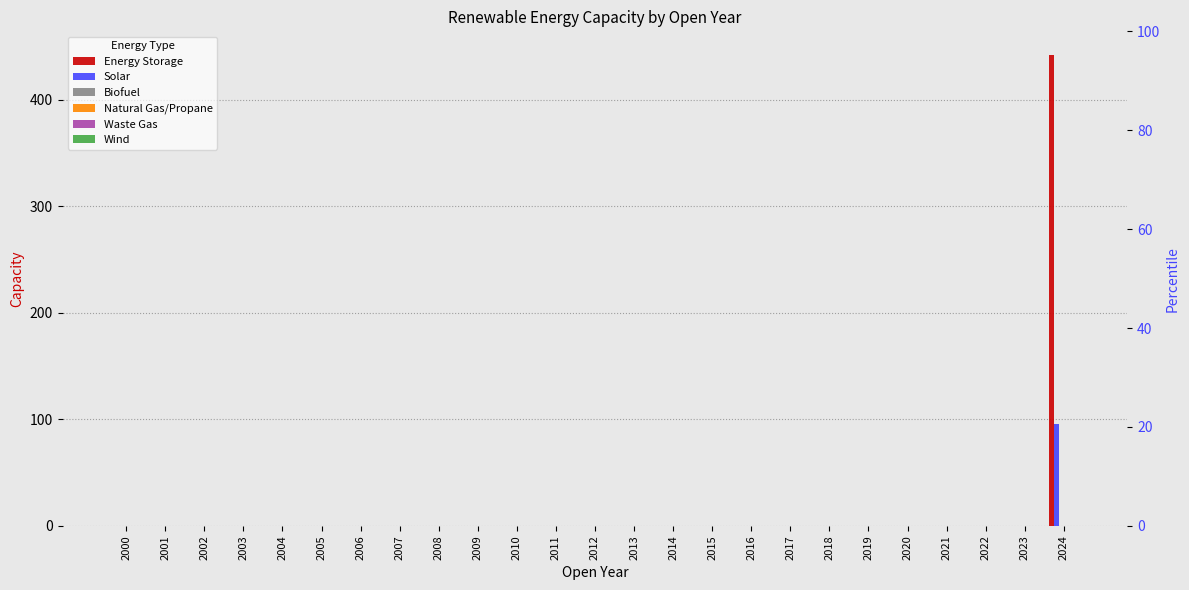

Which series has the largest total across all categories?

Energy Storage